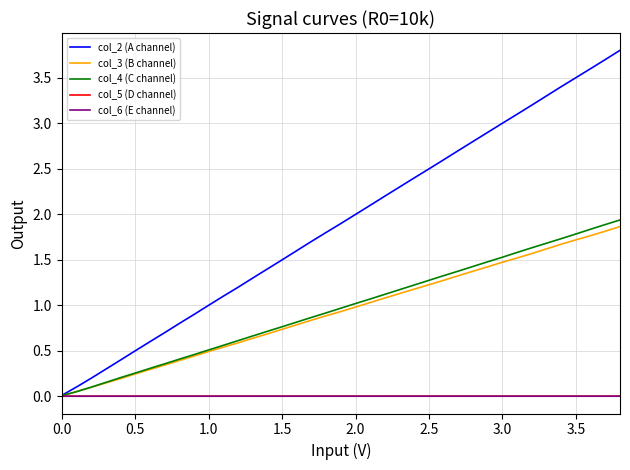

Is this an area chart (filled region under the line)?

No